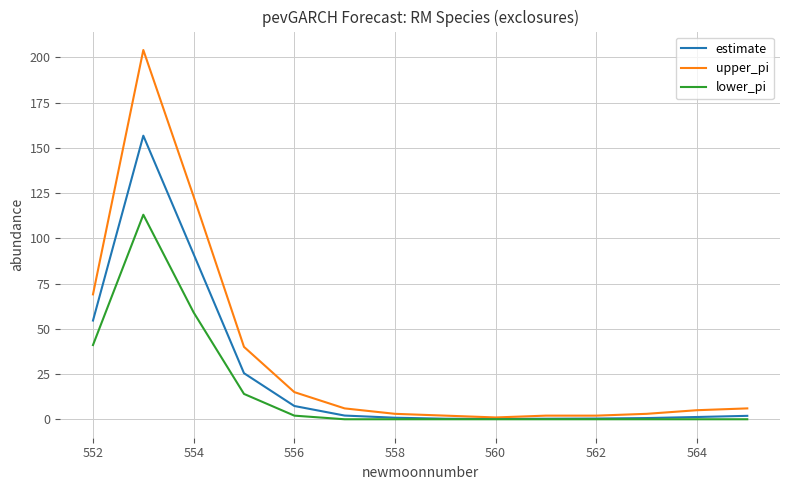

Which series has the largest total across all categories?

upper_pi